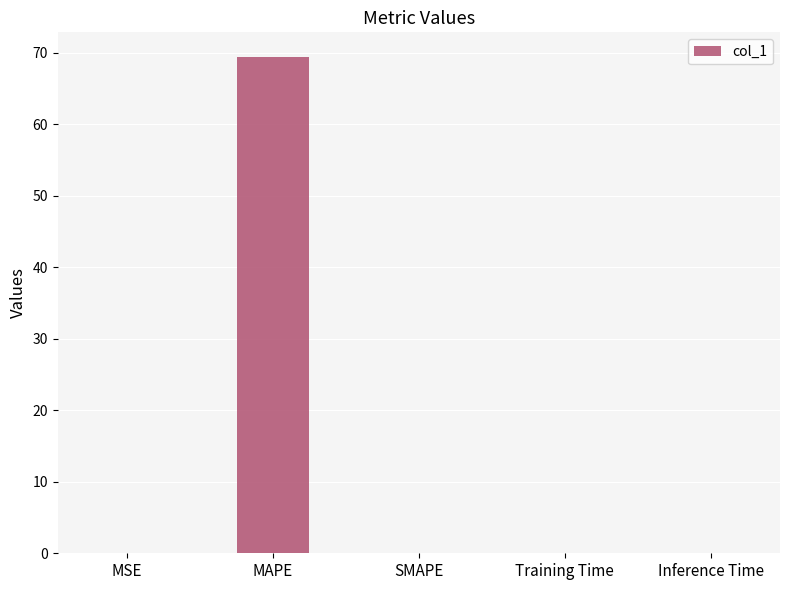

What is the sum of all values?

69.4